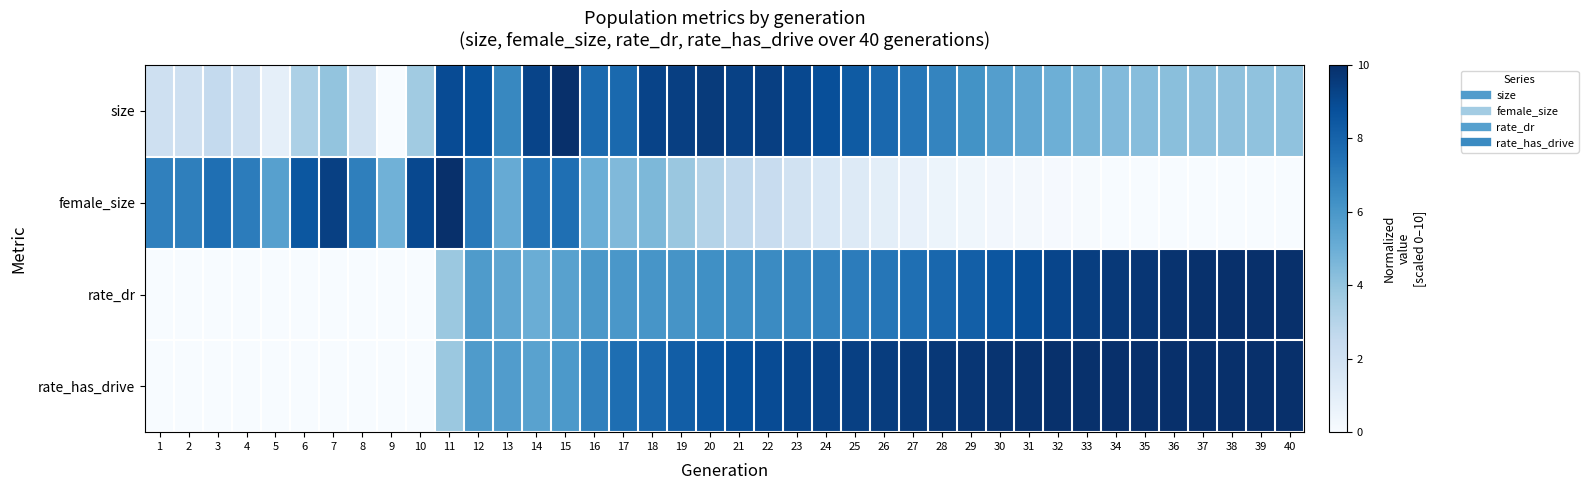

Which series has the largest range (max minus min)?

size